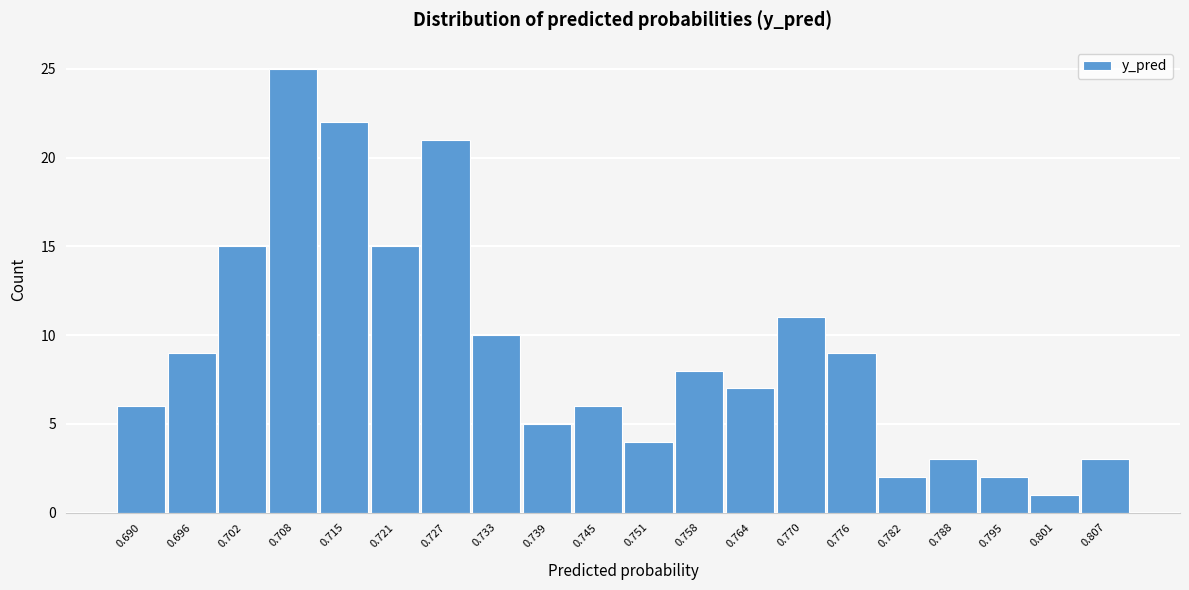

Reading left to right, list all the values displayed in this chart.

6	9	15	25	22	15	21	10	5	6	4	8	7	11	9	2	3	2	1	3